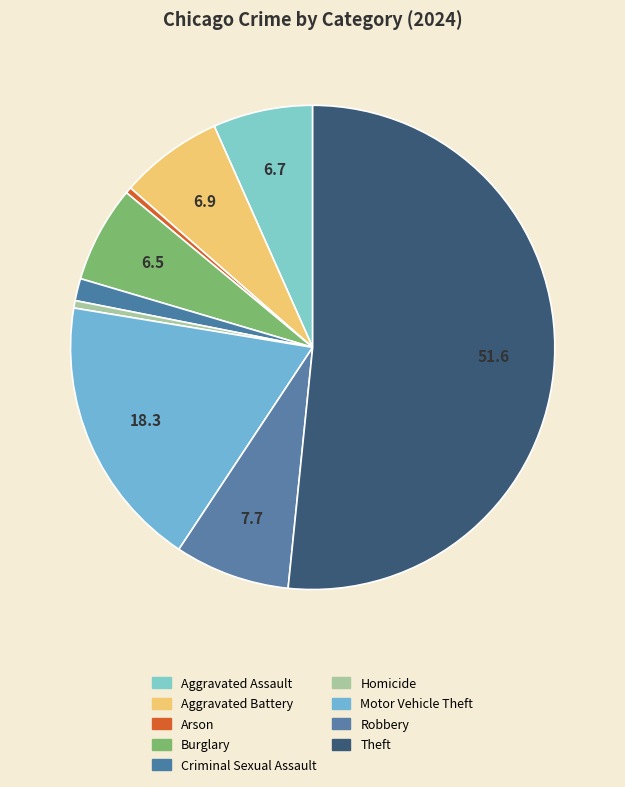

Combined, do Aggravated Assault and Motor Vehicle Theft account for over 50%?

No